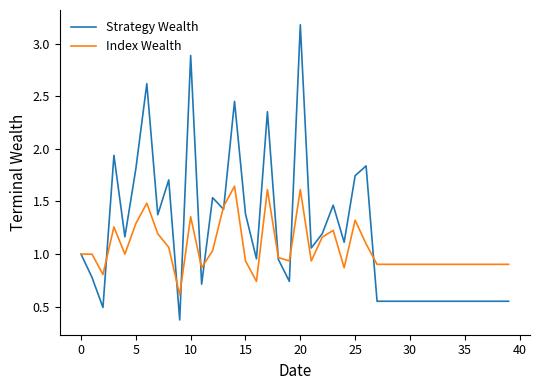

Which series has the largest total across all categories?

Strategy Wealth